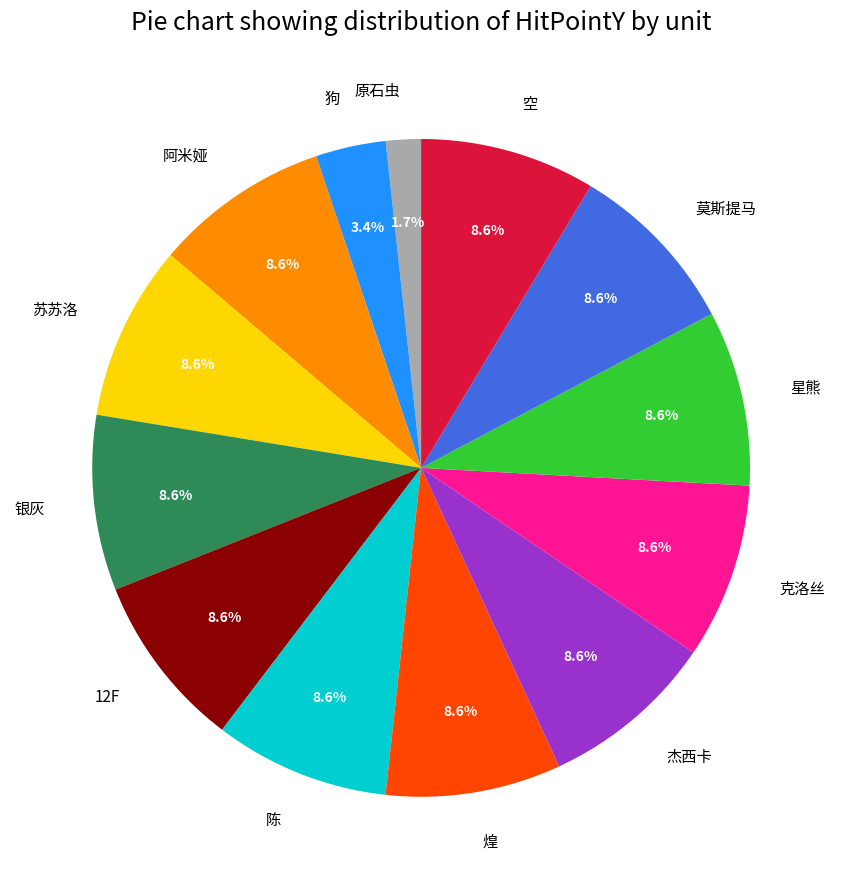

To the nearest percent, what is the combined percentage of 克洛丝 and 莫斯提马?

17%